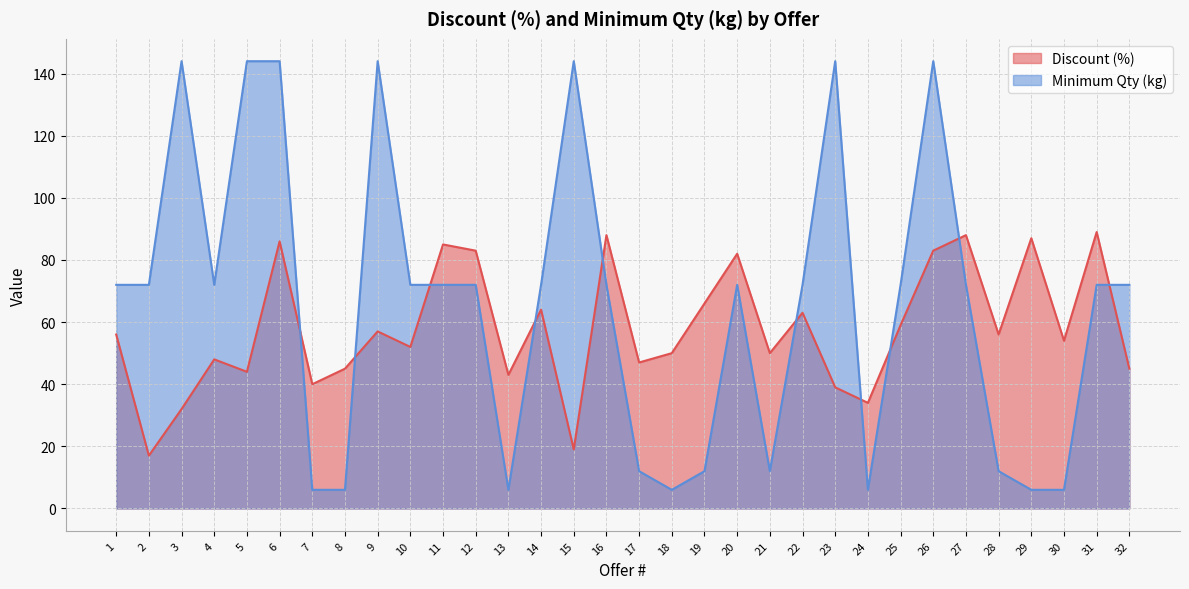

List the labels in order of Discount (%) value, largest first.

31, 16, 27, 29, 6, 11, 12, 26, 20, 19, 14, 22, 25, 9, 1, 28, 30, 10, 18, 21, 4, 17, 8, 32, 5, 13, 7, 23, 24, 3, 15, 2